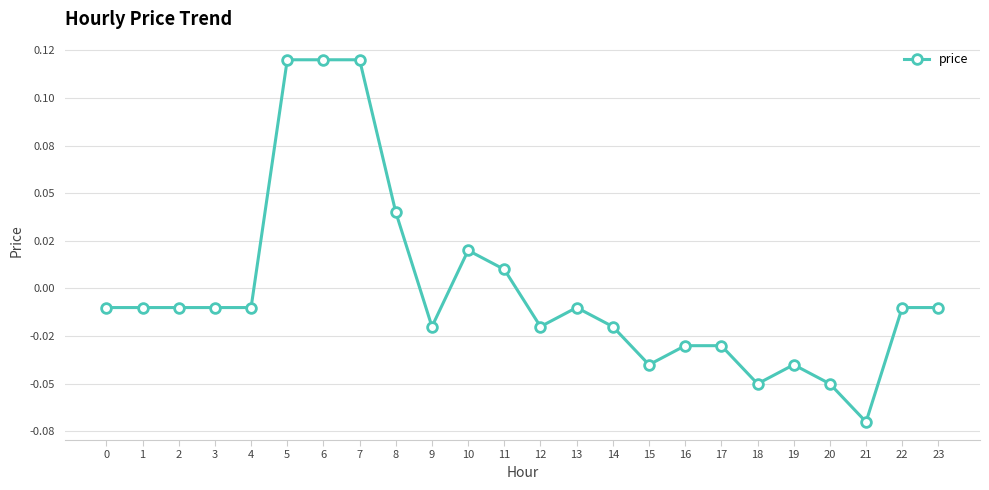

Where is the first local maximum?

10